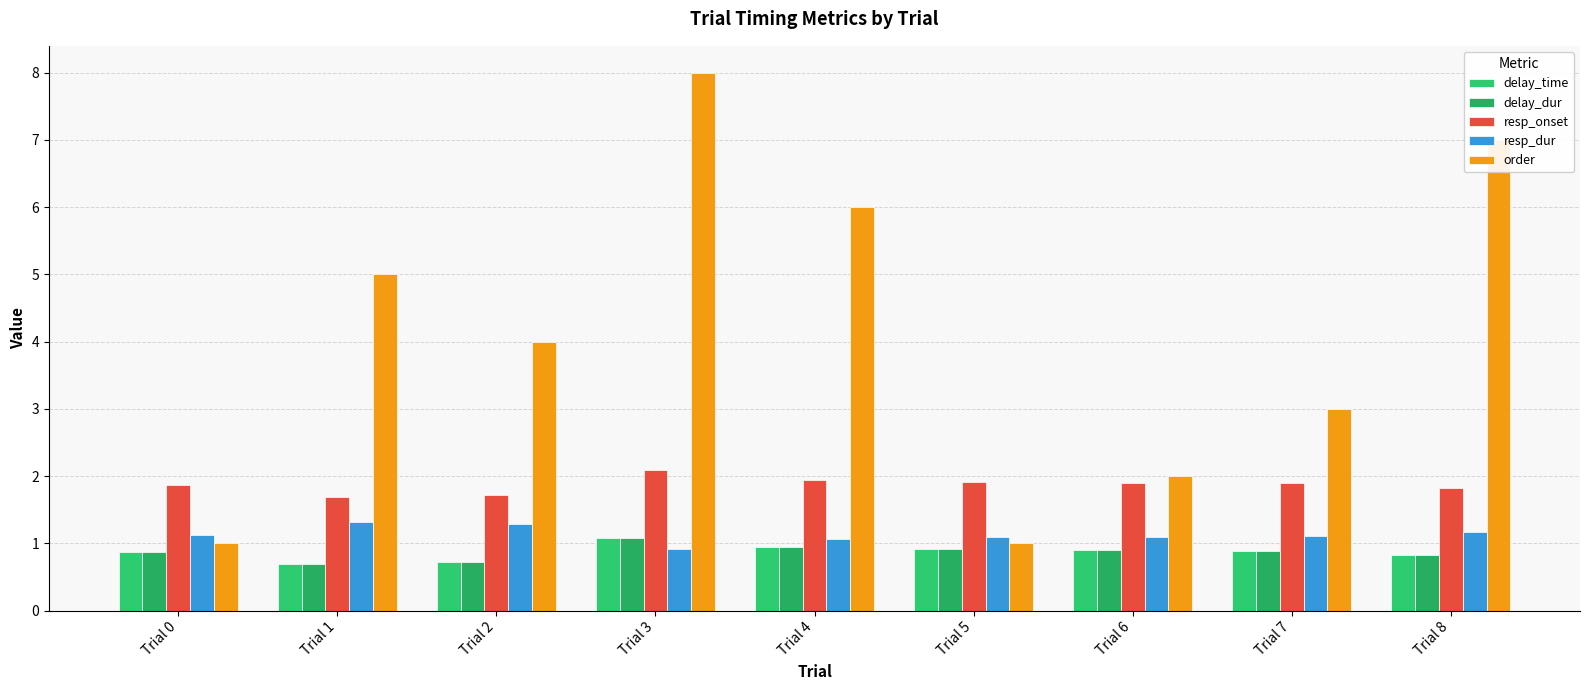

The value of resp_onset at Trial 4 is 1.0. True or false?

False